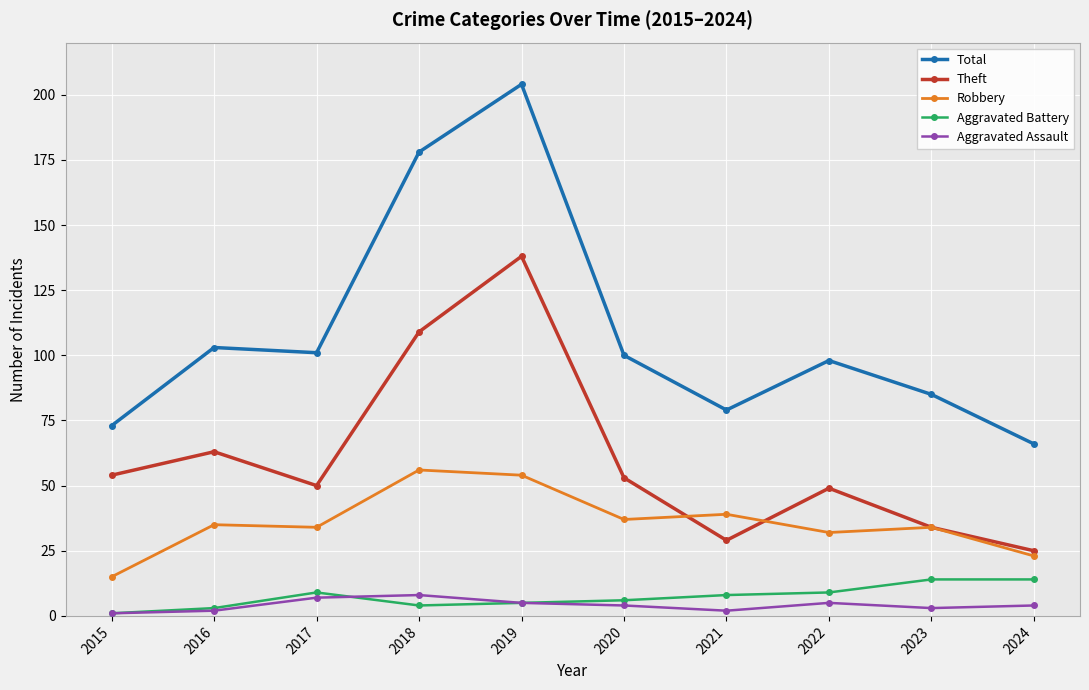

The Aggravated Assault series shows 2 at 2021. True or false?

True